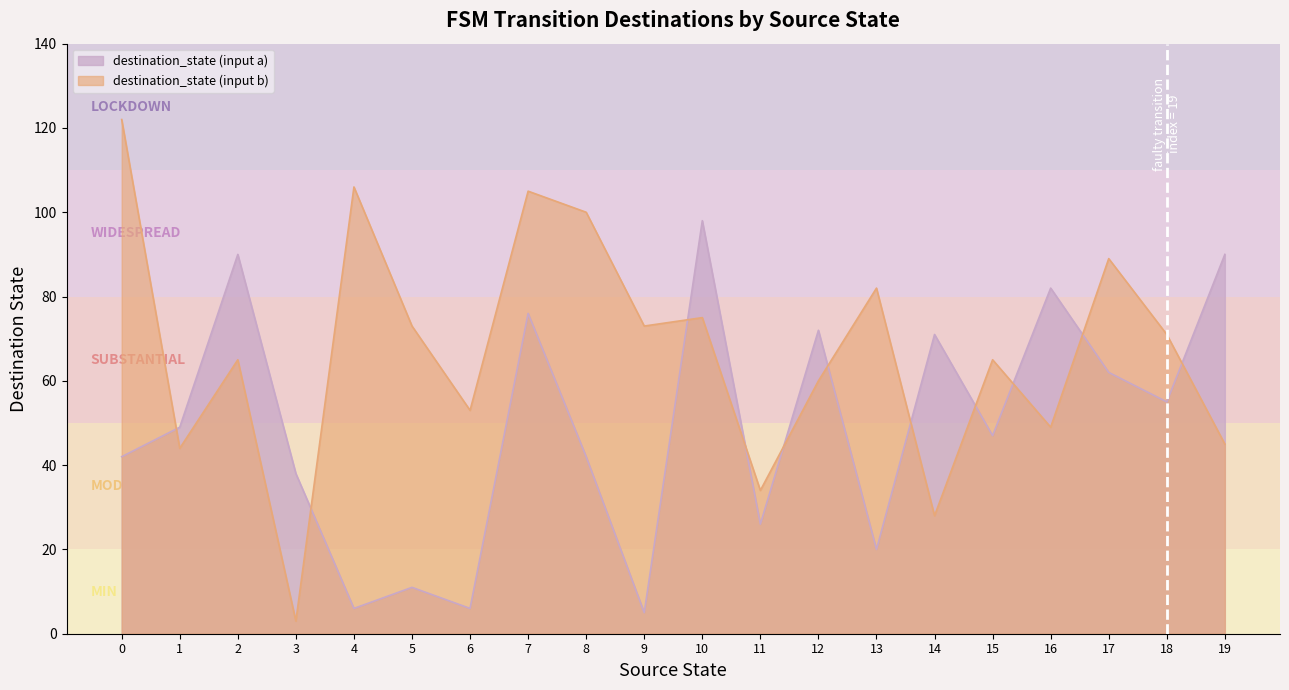

What is the value of the destination_state (input a) point at the 11th from the left?

98